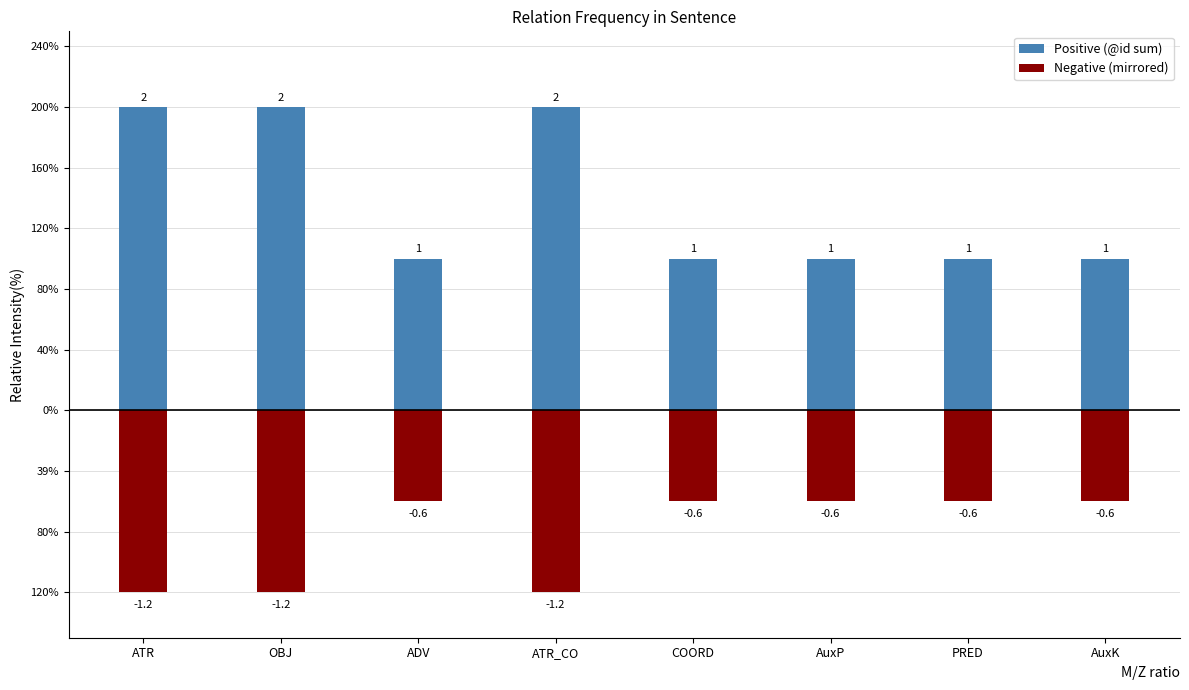

What is the maximum value shown in the chart?

2.0